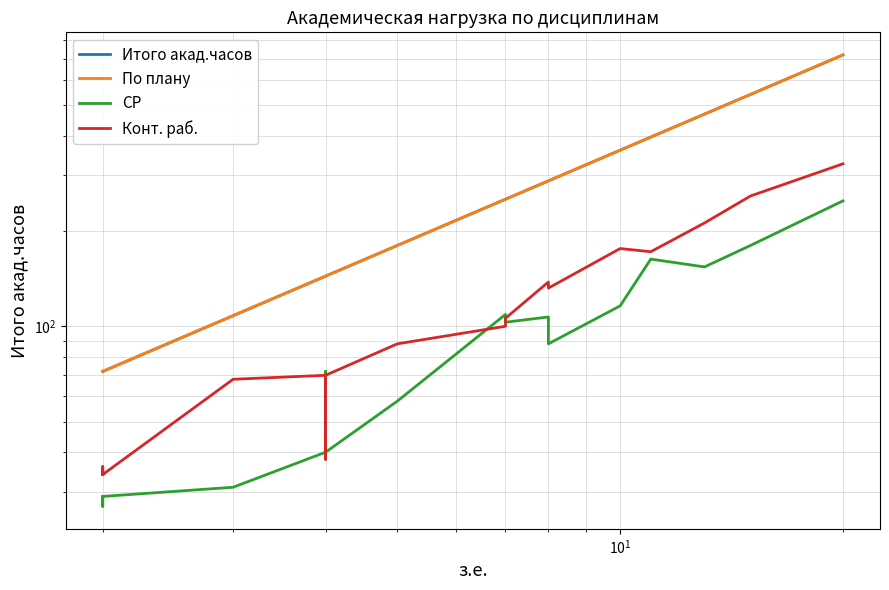

How many data points in СР are above 40?

15